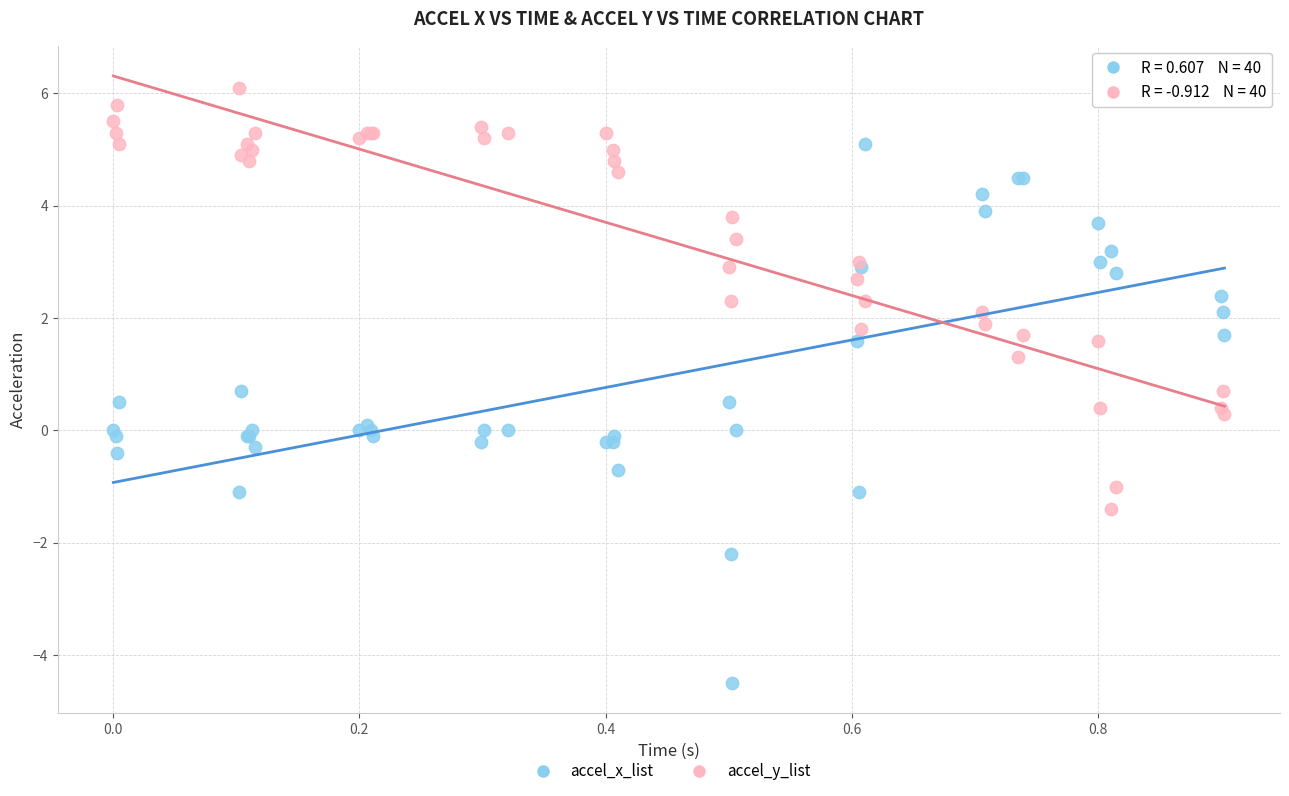

What is the X range (max minus min) for the scatter plot?

0.9